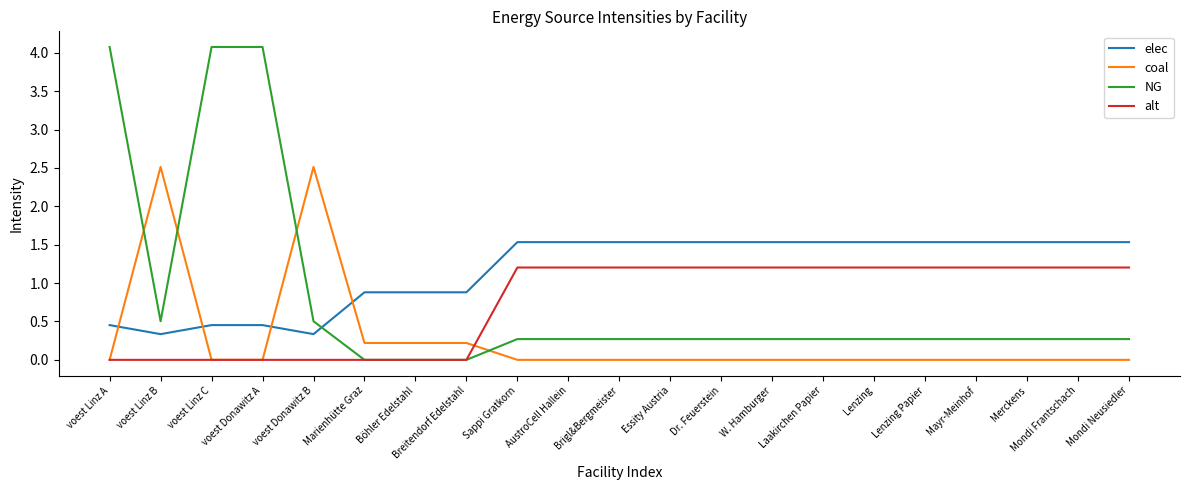

What is the maximum value for NG?

4.1